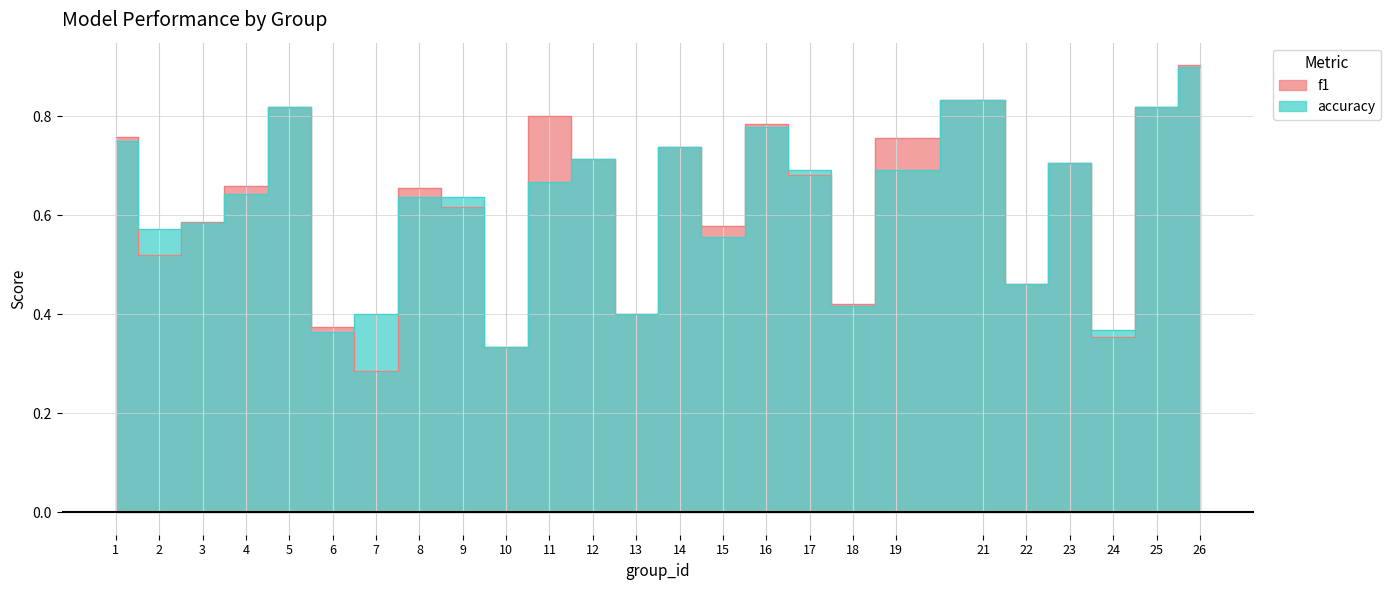

What are all the series names shown in the legend?

f1, accuracy